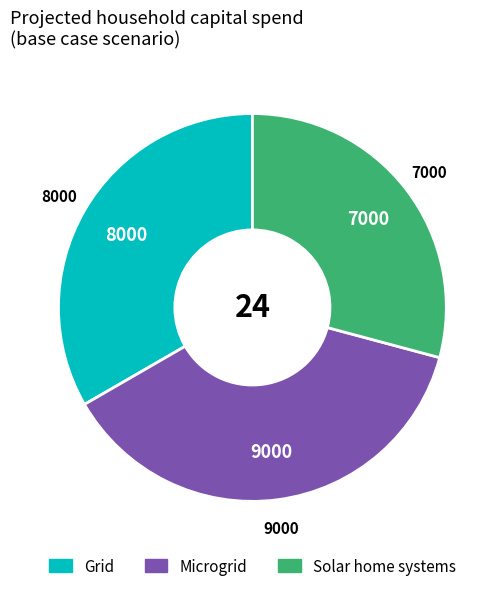

Is there a majority slice in this chart?

No